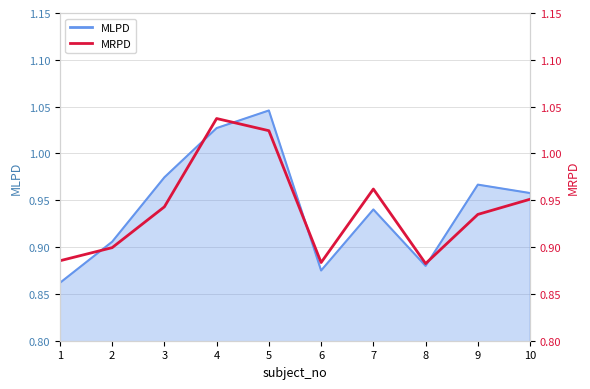

What is the sum of the values at 5 and 10?

2.0